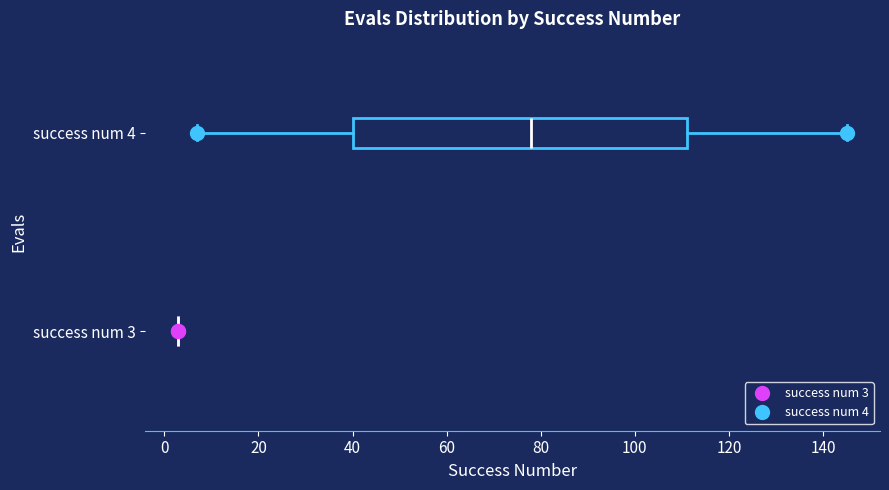

Where does the median line of the box for success num 4 sit on the x-axis? The values are not printed on the chart, so give them approximately, as read against the axis.

78